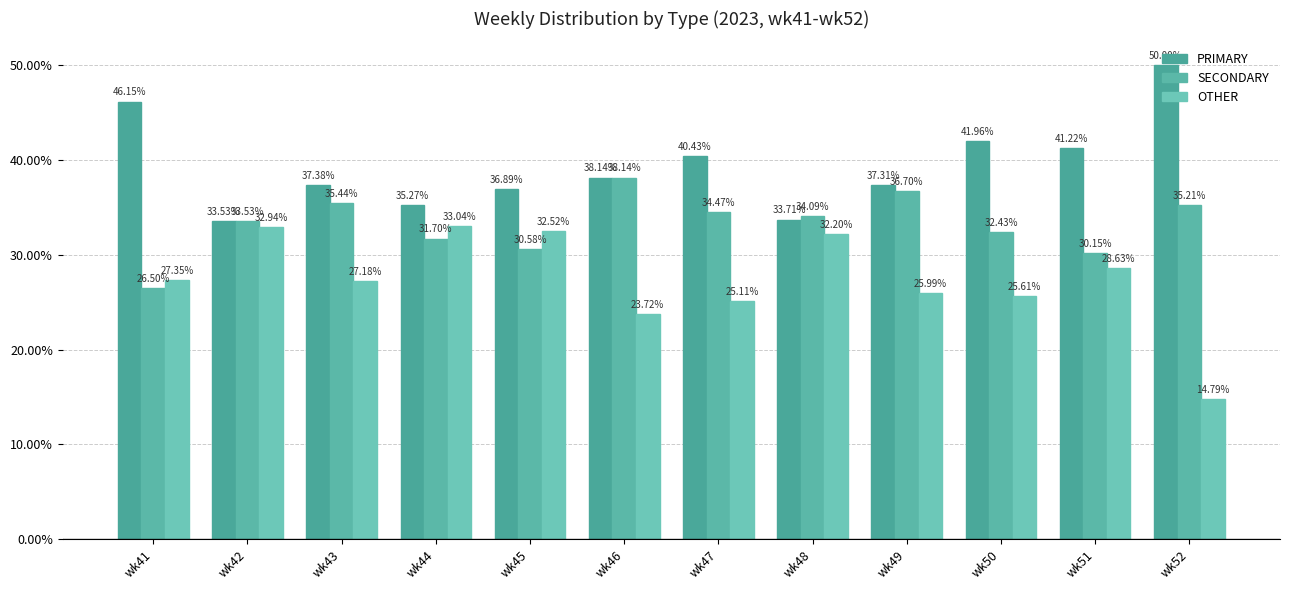

What is the difference between the second highest and second lowest values in the SECONDARY series?

6.5